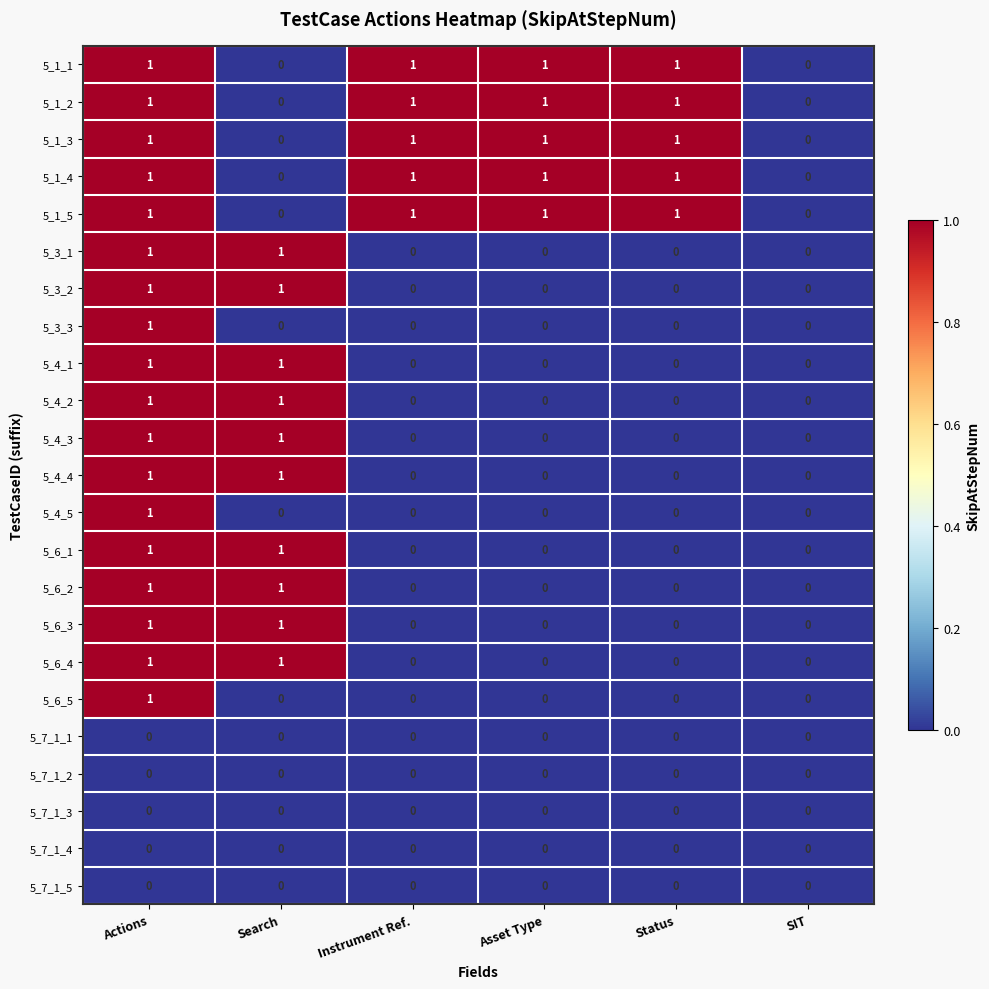

At which category is the sum across all series the highest?

Actions